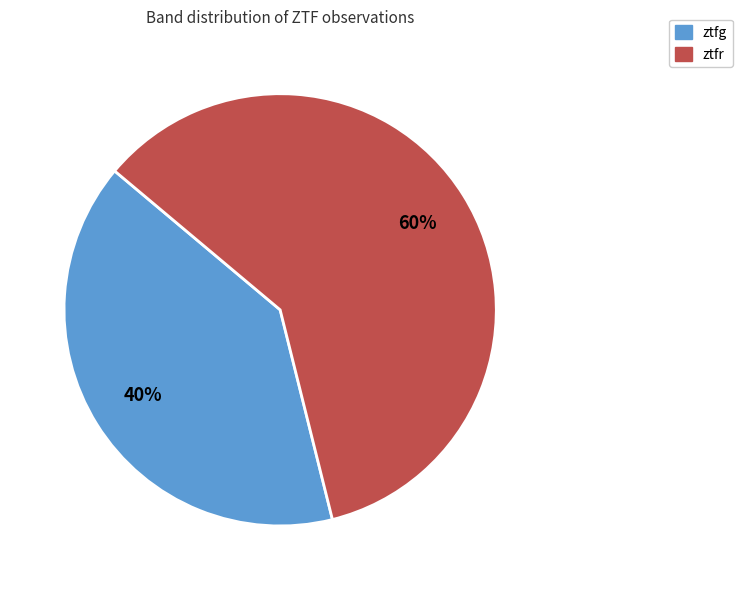

What is the ratio of the value at ztfr to the value at ztfg?

1.5